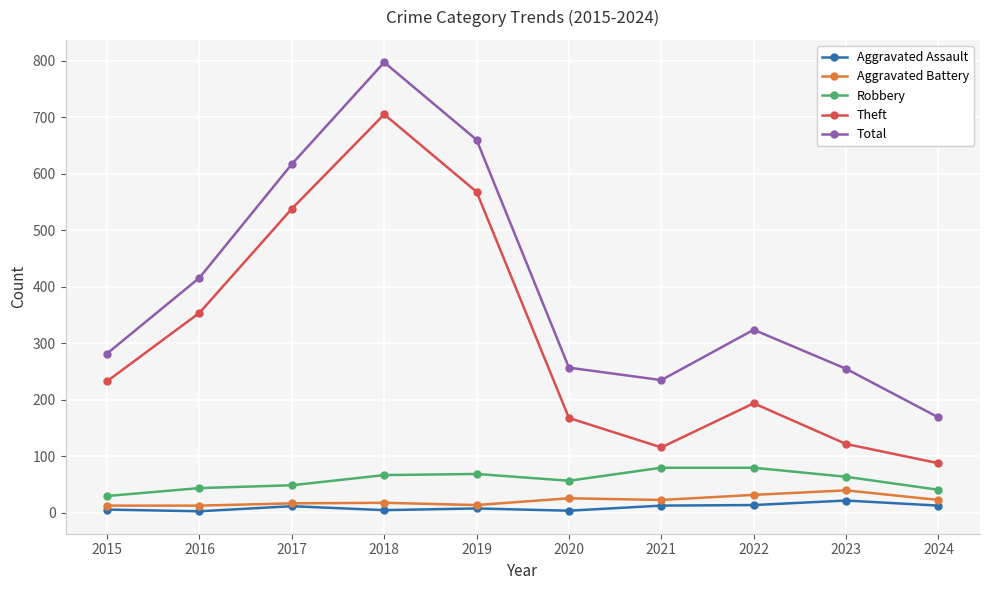

True or false: Aggravated Assault and Total intersect in this chart.

False